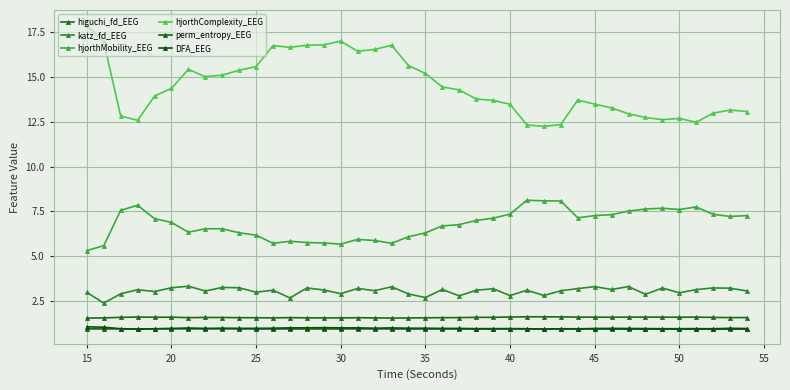

Which series has the widest spread of values?

hjorthComplexity_EEG